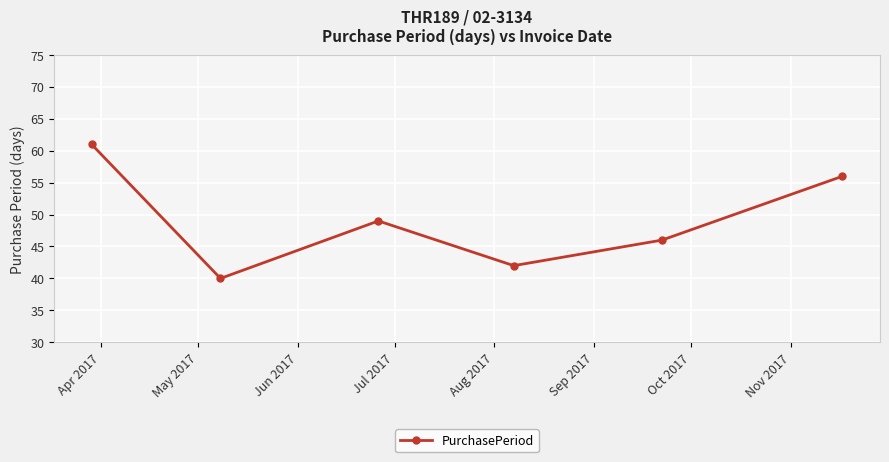

Reading right to left, transcribe all the data shown in this chart.

56	46	42	49	40	61